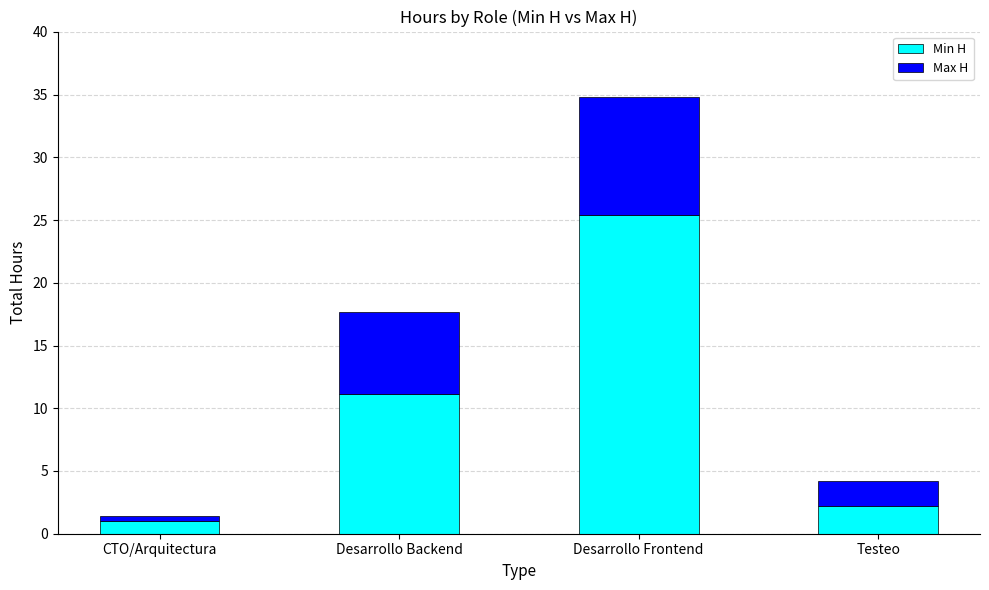

At which label does Min H first exceed 11?

Desarrollo Backend